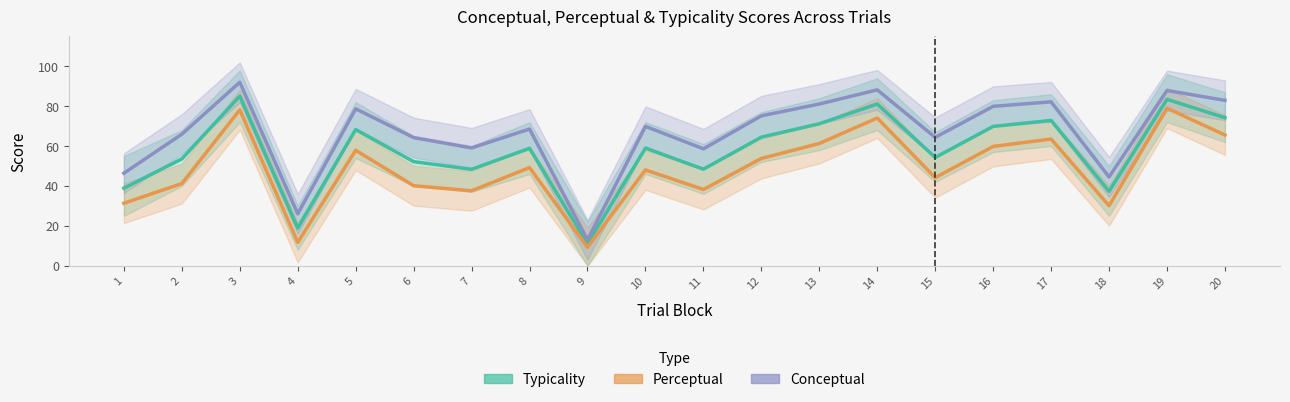

Is this an area chart (filled region under the line)?

No